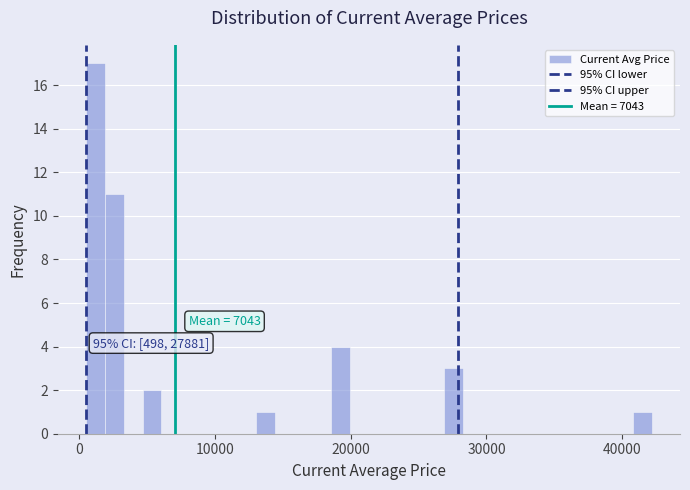

Around what value on the x-axis is the tallest bar? Give the approximate position of its centre, as read against the axis.

1000